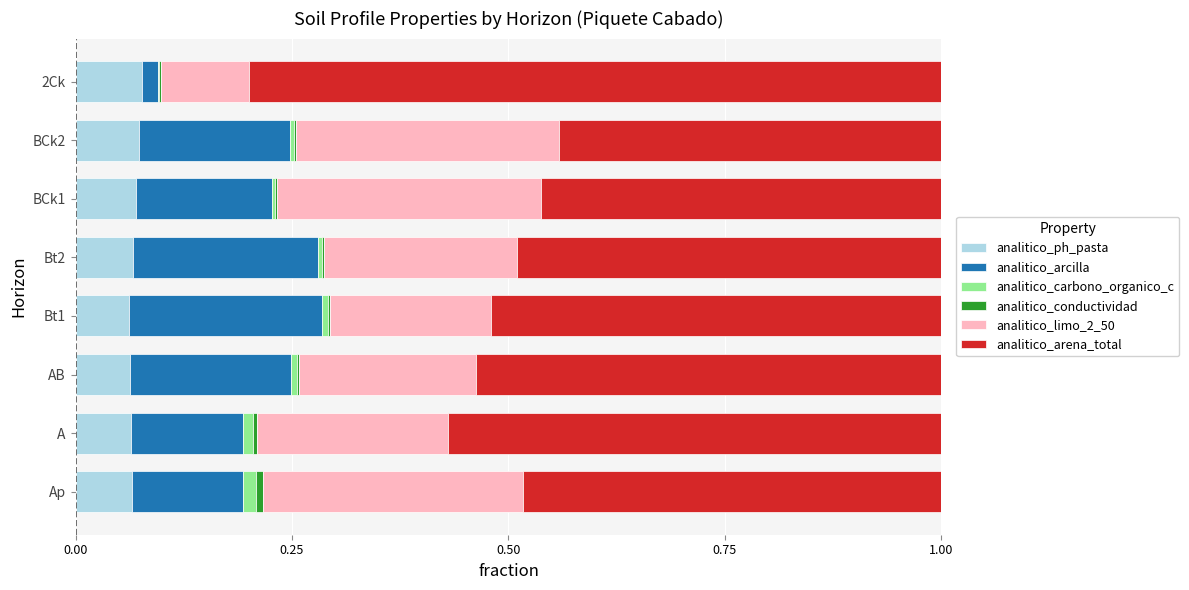

The value of analitico_ph_pasta at BCk1 is 0.1. True or false?

True